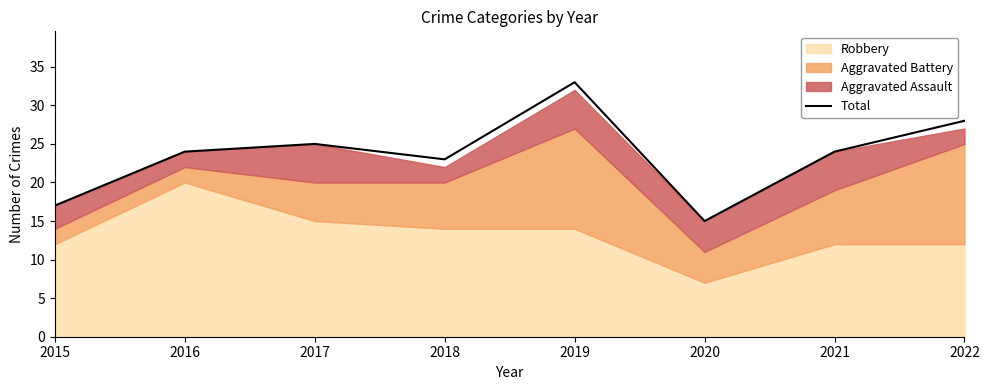

What is the smallest value displayed?

15